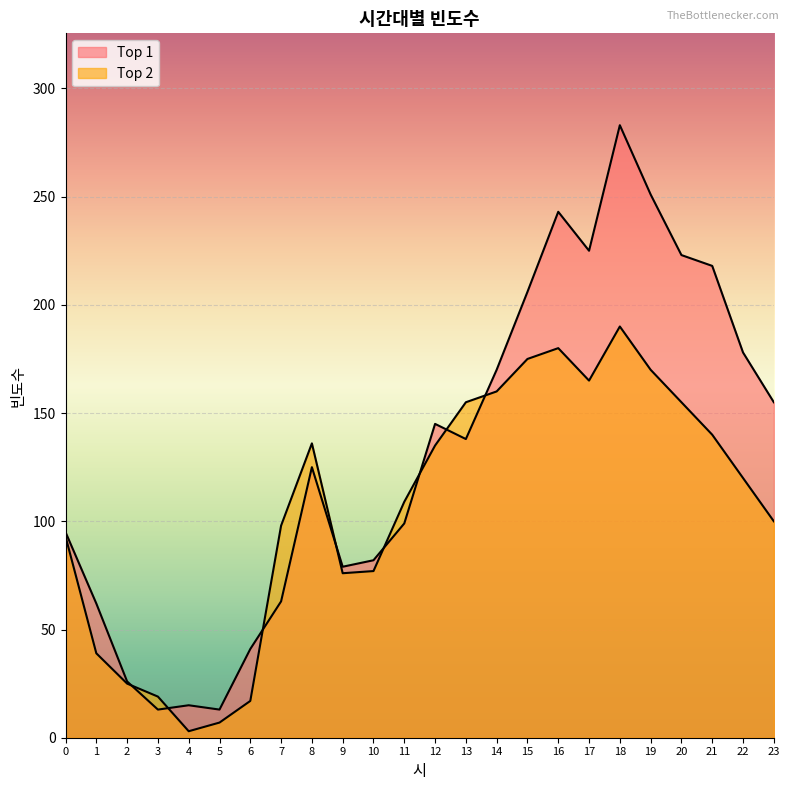

What are all the series names shown in the legend?

Top 1, Top 2